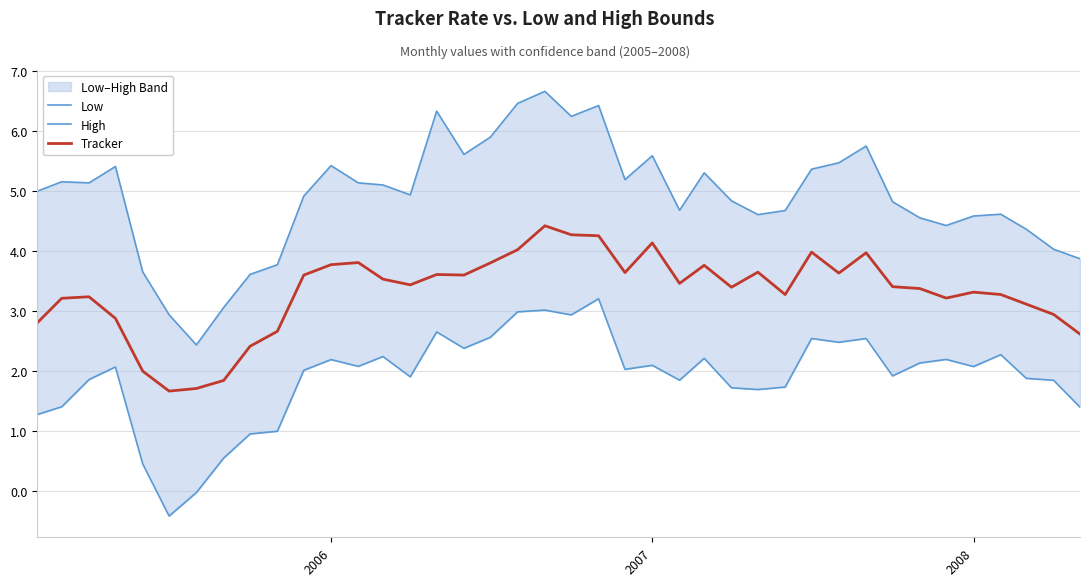

The Tracker series shows 2.0 at 2006. True or false?

False